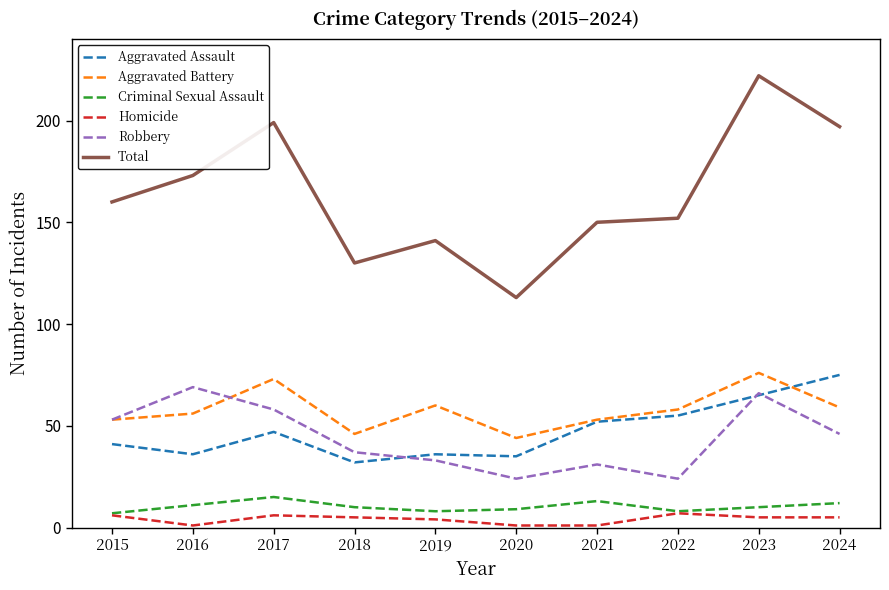

True or false: Aggravated Battery and Homicide cross at least once.

False